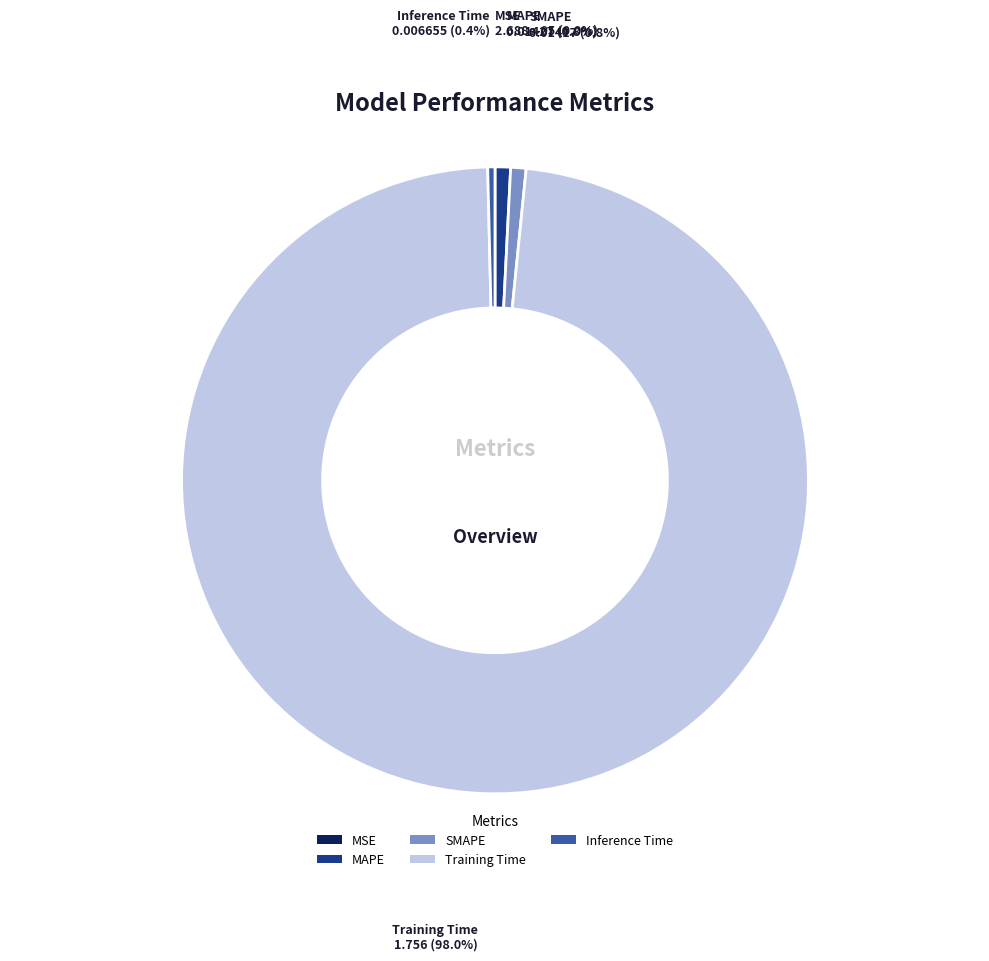

Does any single category account for the majority?

Yes